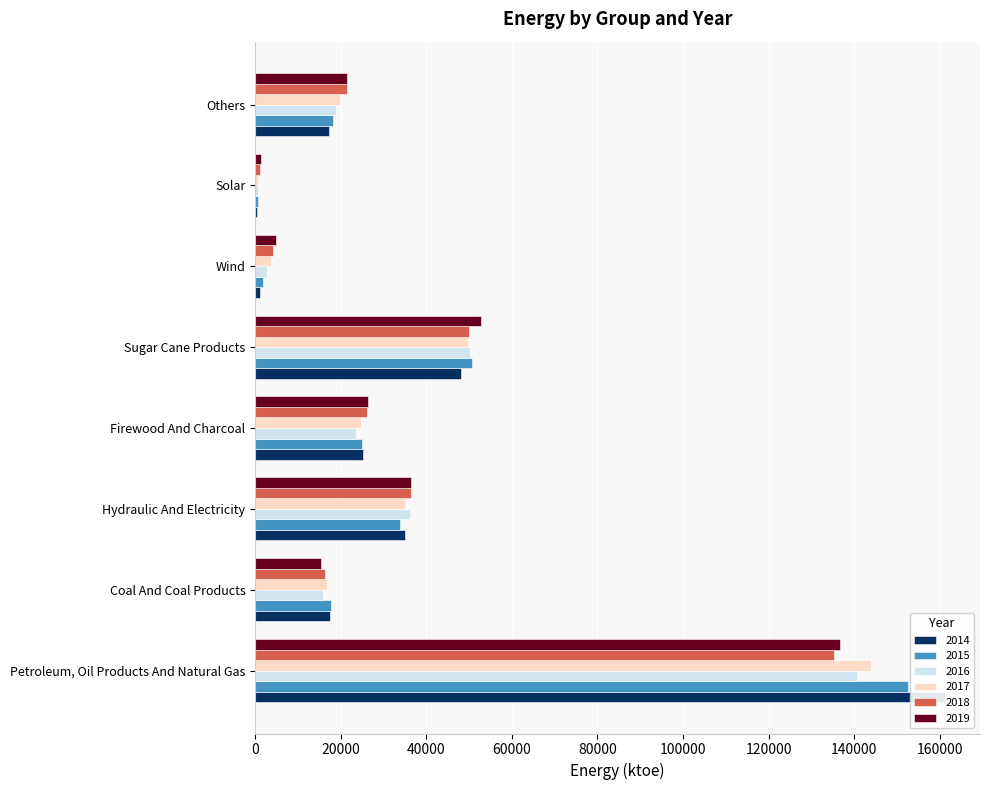

Where does the 2014 series first go above 25222?

Petroleum, Oil Products And Natural Gas